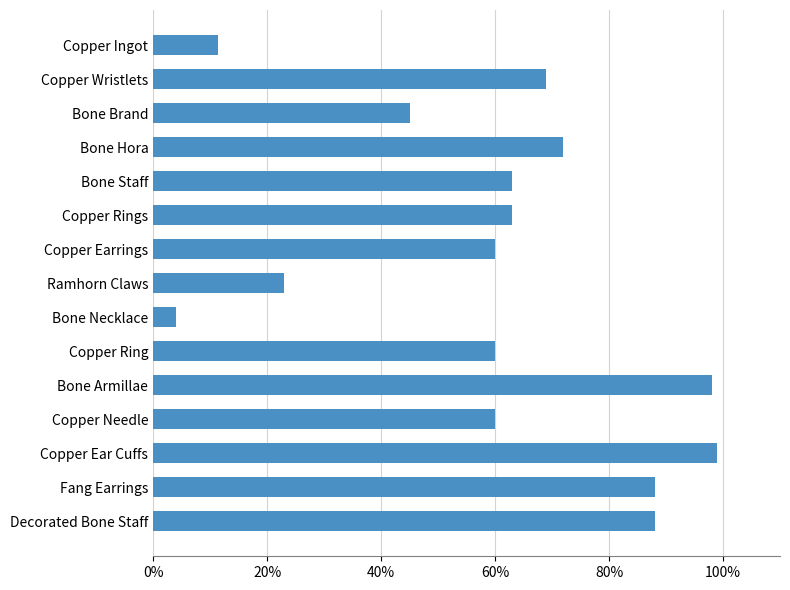

Reading bottom to top, what are all the values shown in this chart?

Decorated Bone Staff=88.0	Fang Earrings=88.0	Copper Ear Cuffs=99.0	Copper Needle=60.0	Bone Armillae=98.0	Copper Ring=60.0	Bone Necklace=4.0	Ramhorn Claws=23.0	Copper Earrings=60.0	Copper Rings=63.0	Bone Staff=63.0	Bone Hora=72.0	Bone Brand=45.0	Copper Wristlets=69.0	Copper Ingot=11.3